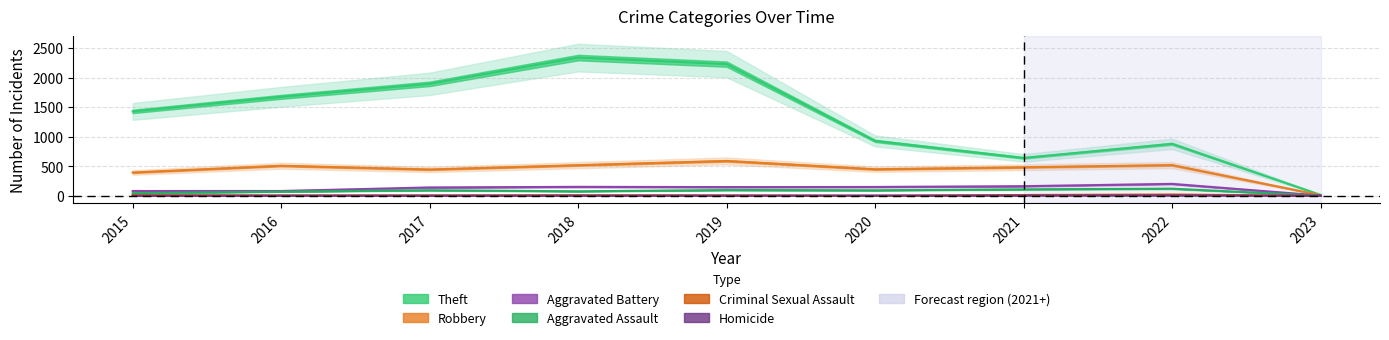

What are all the series names shown in the legend?

Theft, Robbery, Aggravated Battery, Aggravated Assault, Criminal Sexual Assault, Homicide